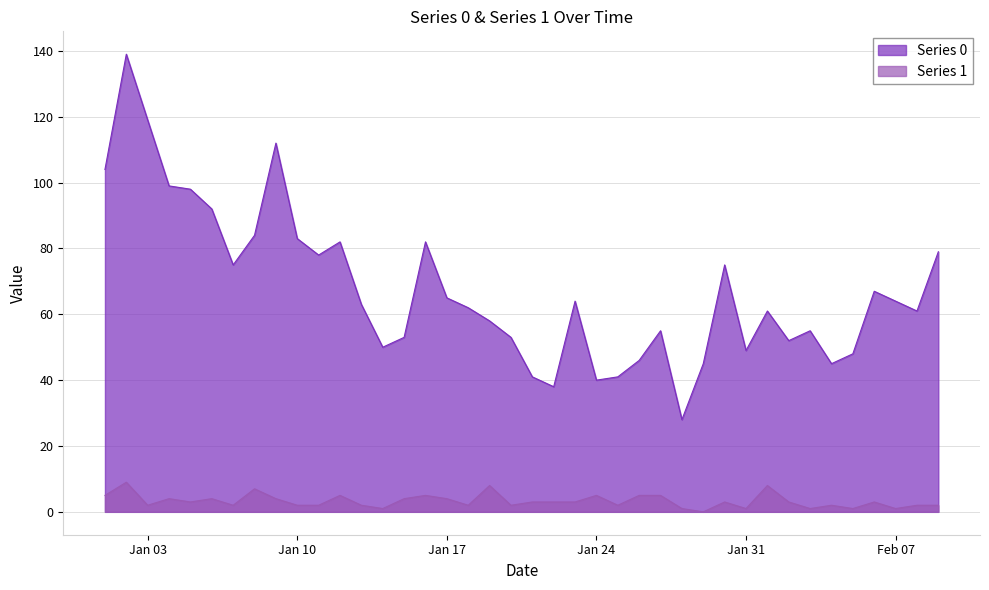

Rank the series by their average value, from highest to lowest.

Series 0, Series 1